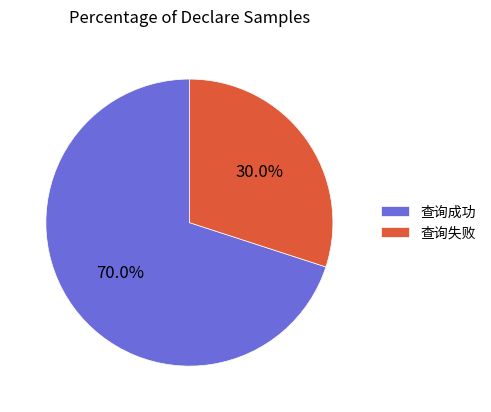

True or false: 查询失败 accounts for 30% of the total.

True